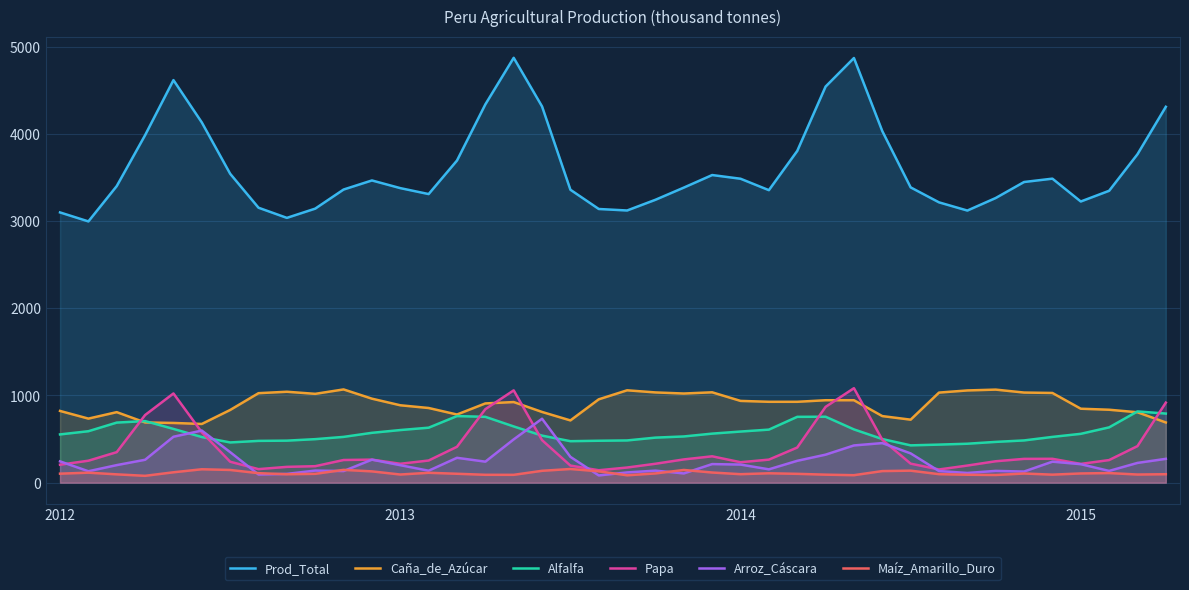

Is it true that Papa equals 492.2 at 29?

True